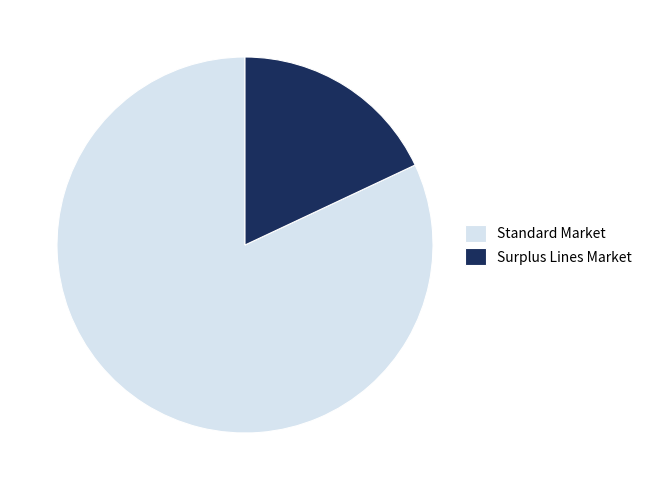

How many segments does this pie chart have?

2